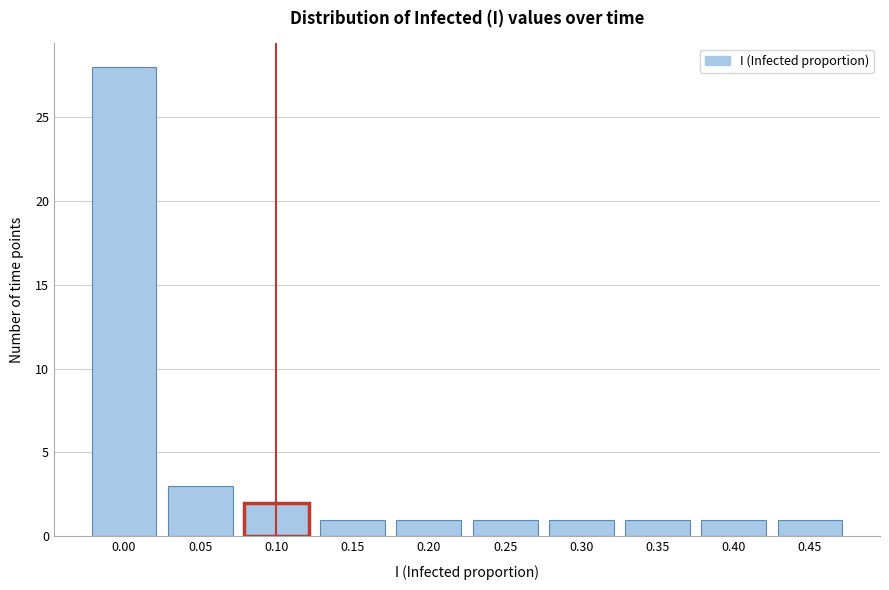

Reading left to right, transcribe all the data shown in this chart.

28	3	2	1	1	1	1	1	1	1